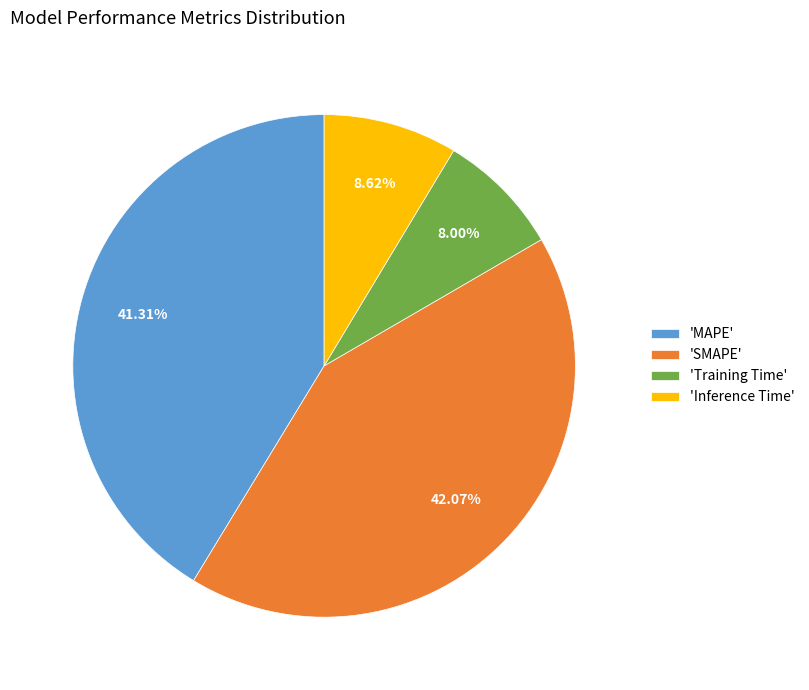

Which slice is the smallest?

'Training Time'